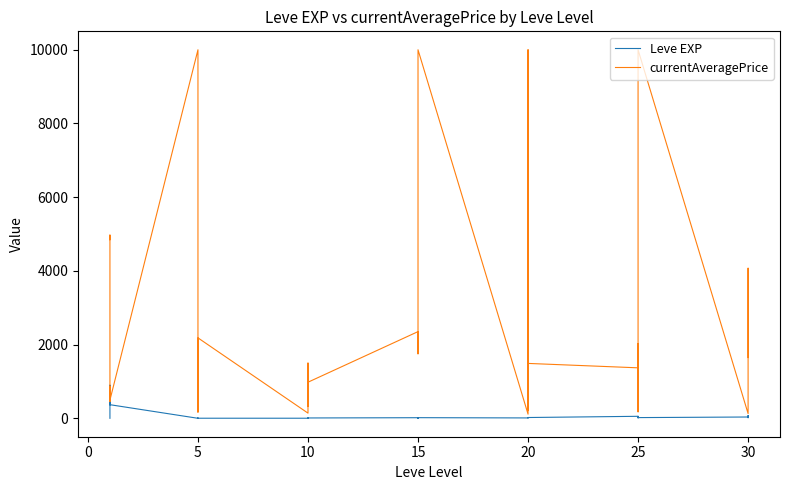

What is the maximum value for currentAveragePrice?

10000.0